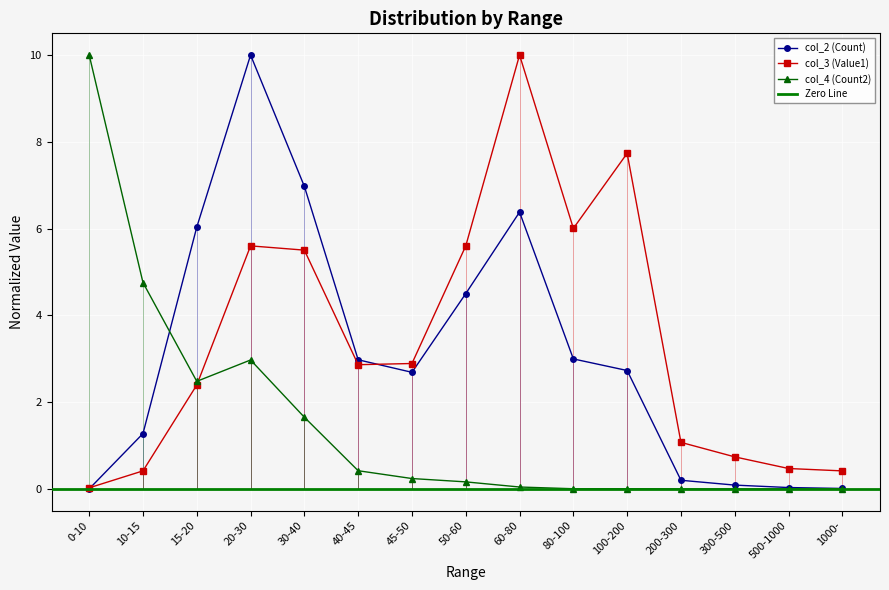

How many data points does each series have?

15